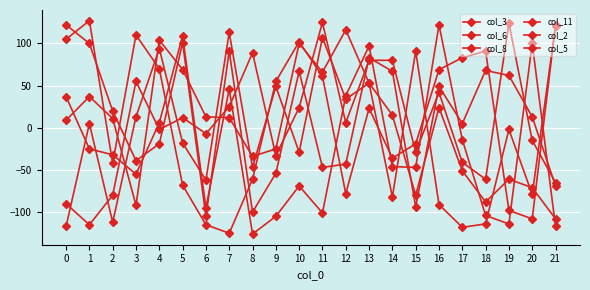

How many data points in col_3 are above -2?

10